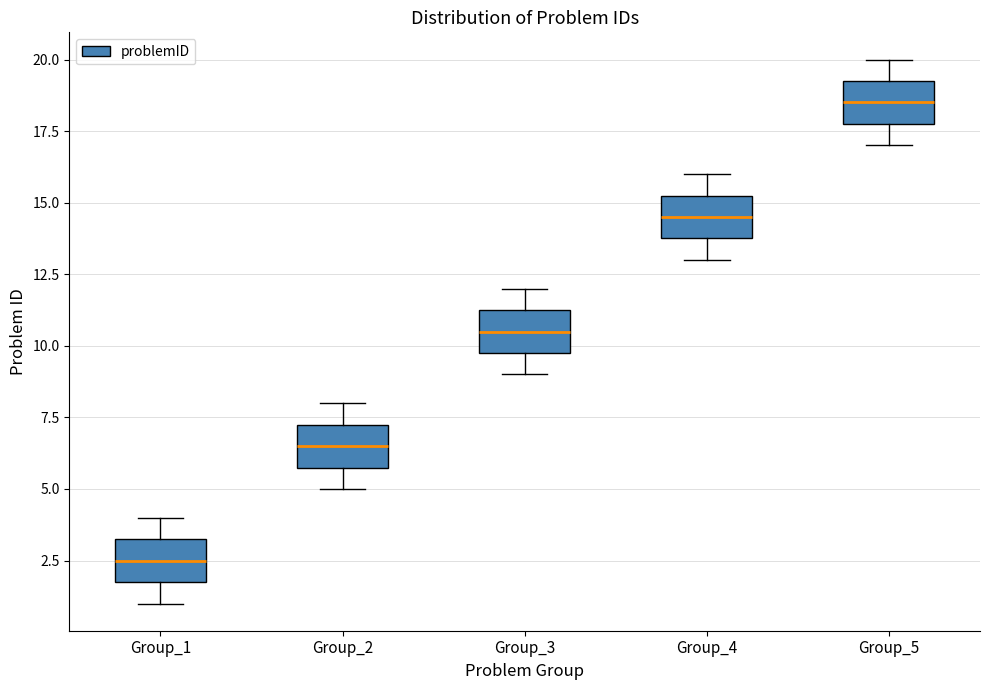

Reading left to right, read every box against the y-axis: the position of its median line, the range the box covers, and the ends of its whiskers. The values are not printed on the chart, so give them approximately, as read against the axis.

Group_1: median 2.5, box 2.0 to 3.5, whiskers 1.0 to 4.0
Group_2: median 6.5, box 6.0 to 7.5, whiskers 5.0 to 8.0
Group_3: median 10.5, box 10.0 to 11.5, whiskers 9.0 to 12.0
Group_4: median 14.5, box 14.0 to 15.5, whiskers 13.0 to 16.0
Group_5: median 18.5, box 18.0 to 19.5, whiskers 17.0 to 20.0